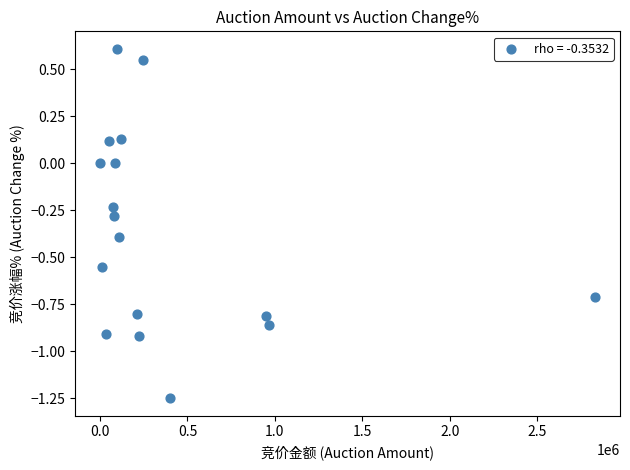

What is the range of X values (max minus min)?

2832480.0